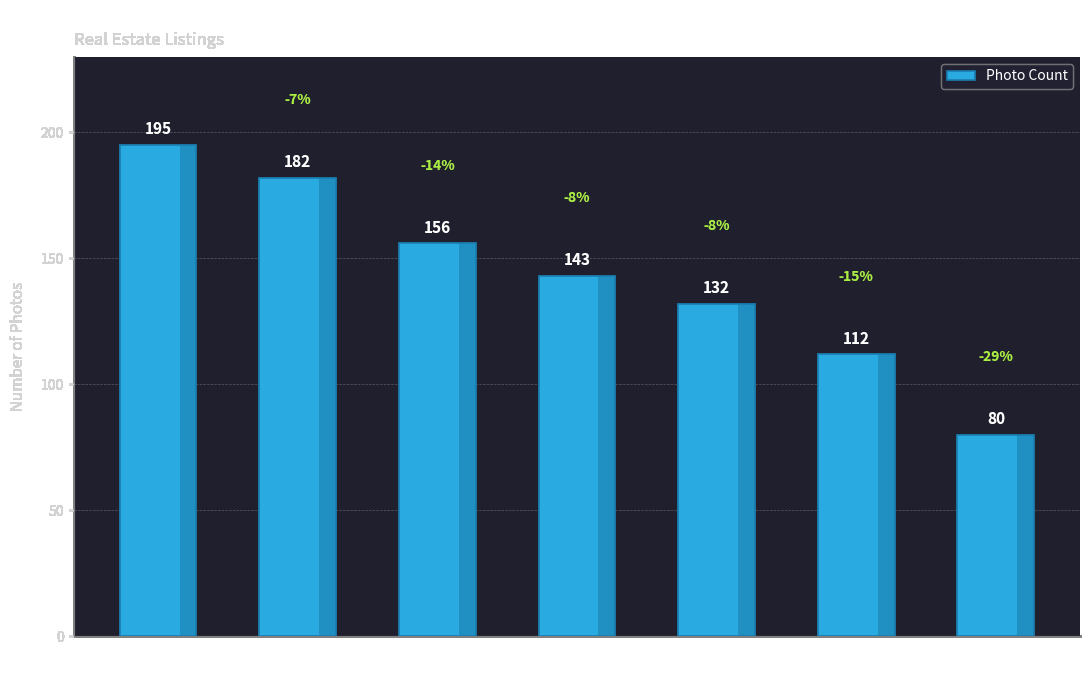

What is the label of the 3rd bar from the left?

exterior